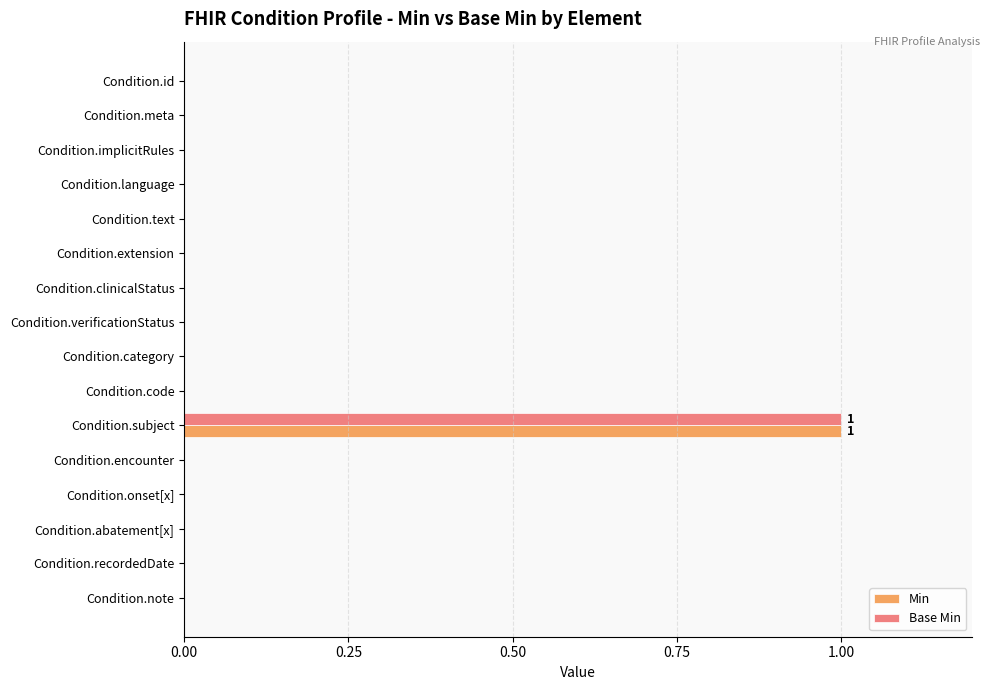

The Base Min series shows -1 at Condition.category. True or false?

False